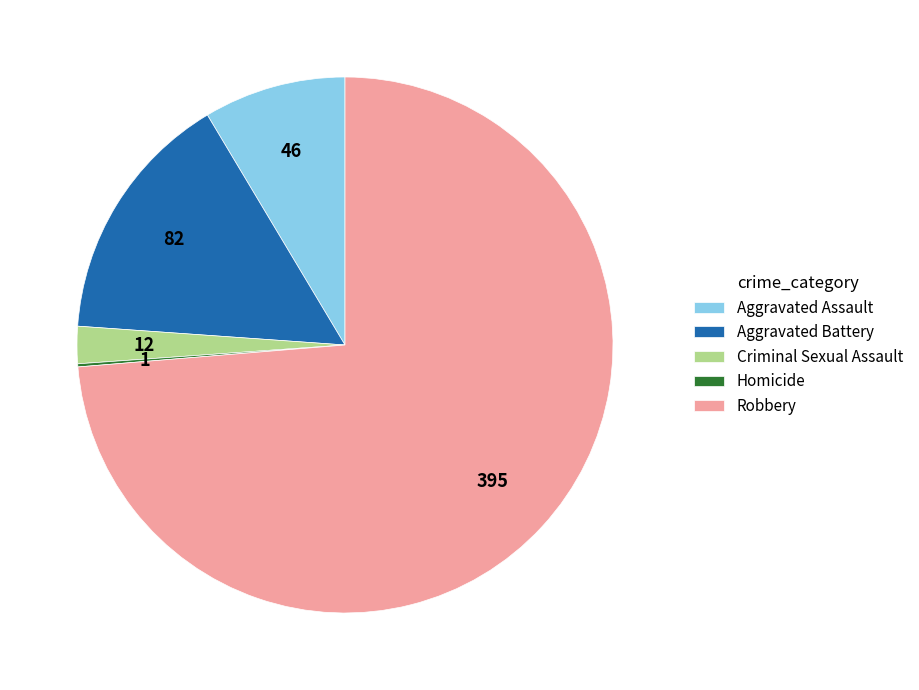

Is it true that Aggravated Assault is 1% of the pie?

False